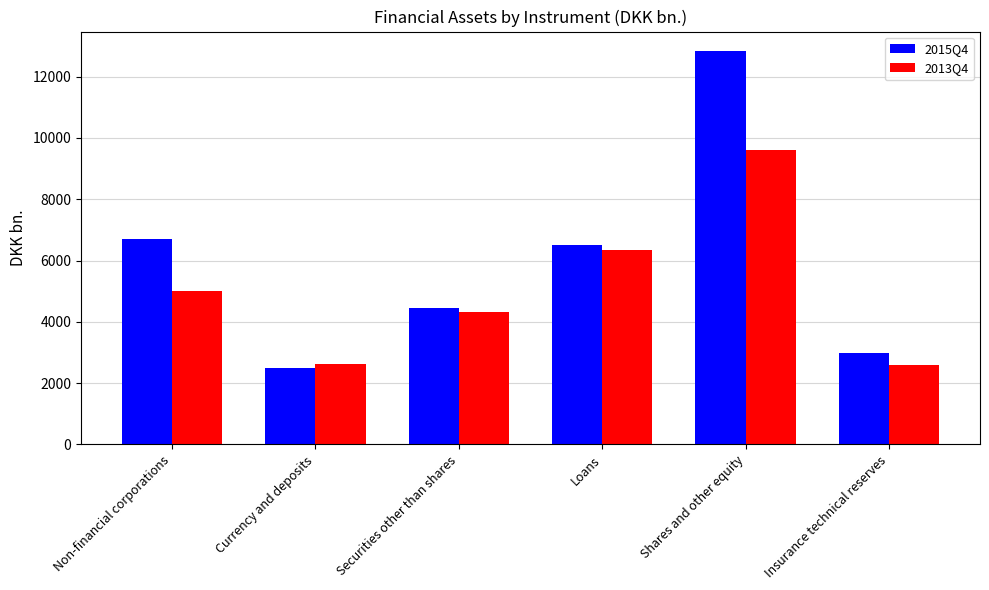

The value of 2015Q4 at Loans is 9196. True or false?

False